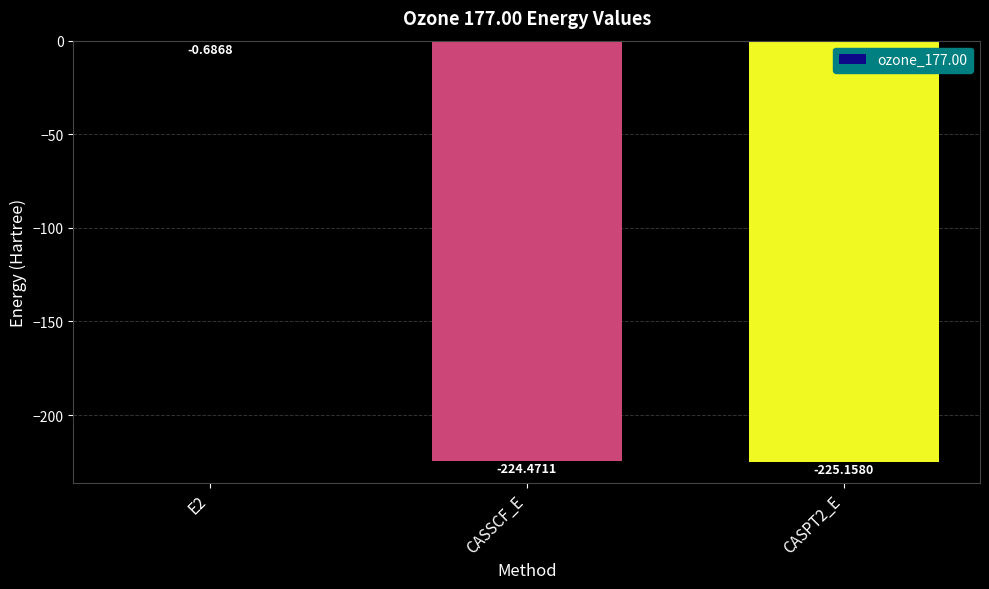

What is the sum of the values at CASSCF_E and CASPT2_E?

-449.6